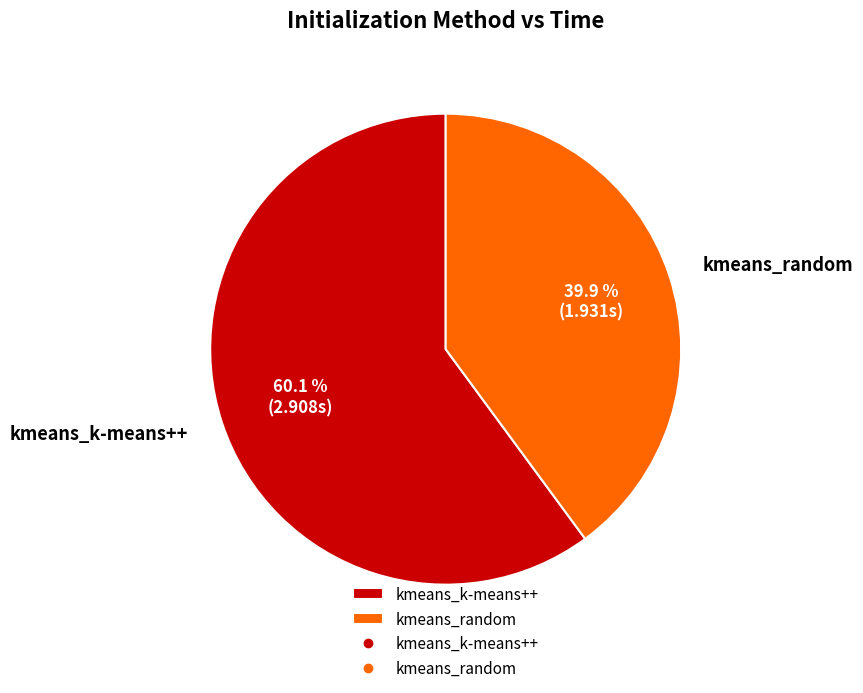

How many slices are in this pie chart?

2